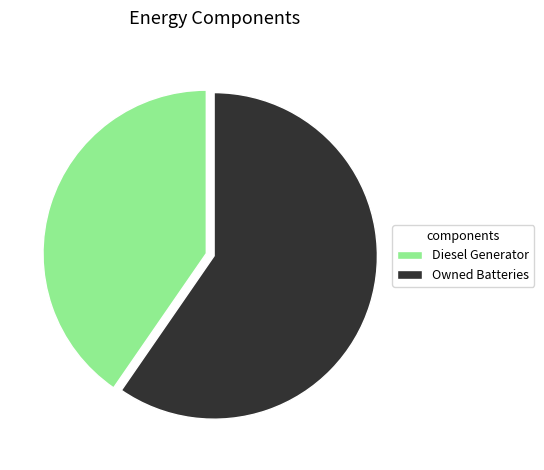

Which category has the smallest portion of the pie?

Diesel Generator